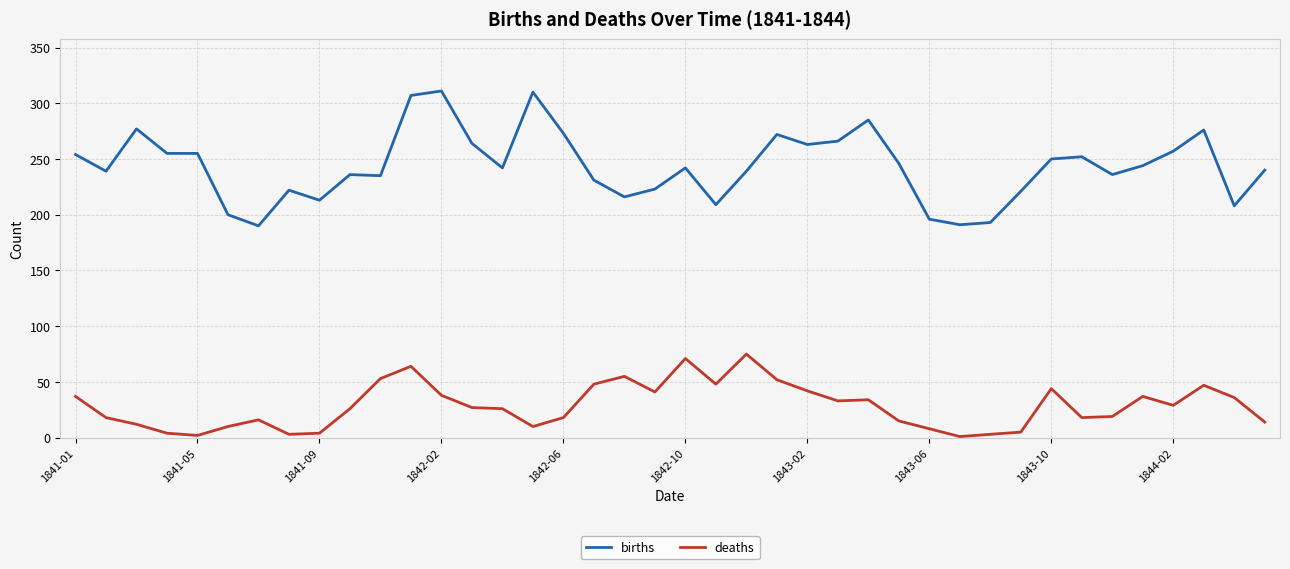

List the series in order of their peak value, highest first.

births, deaths